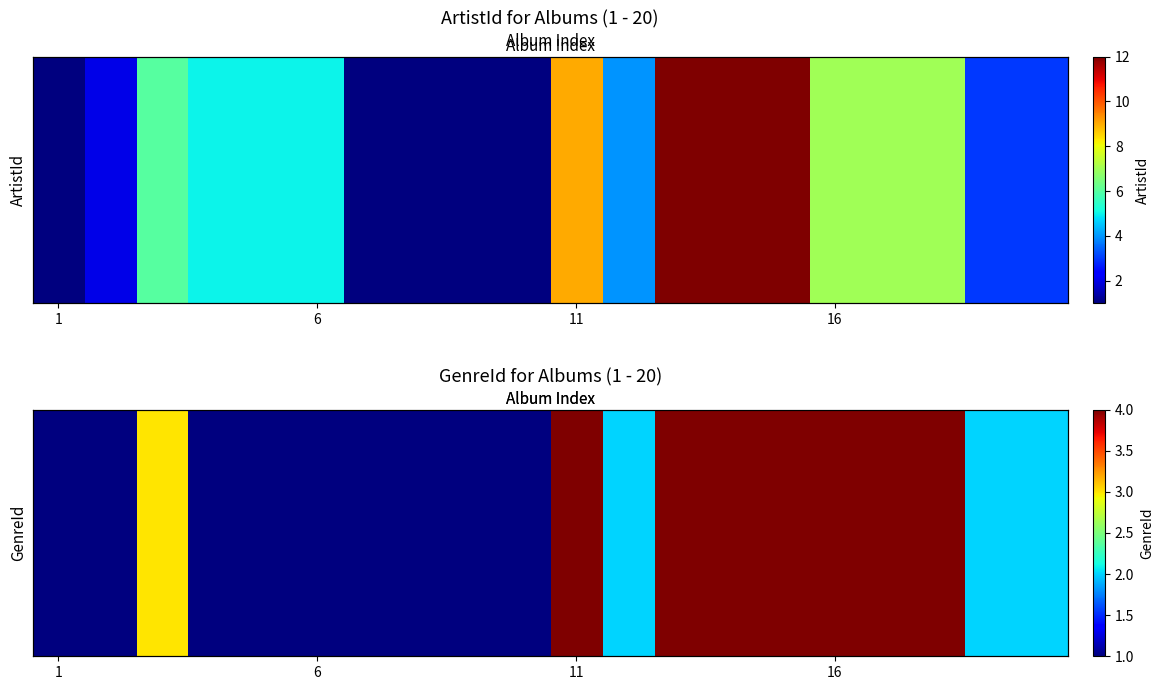

Which category has the lowest value across all series?

1